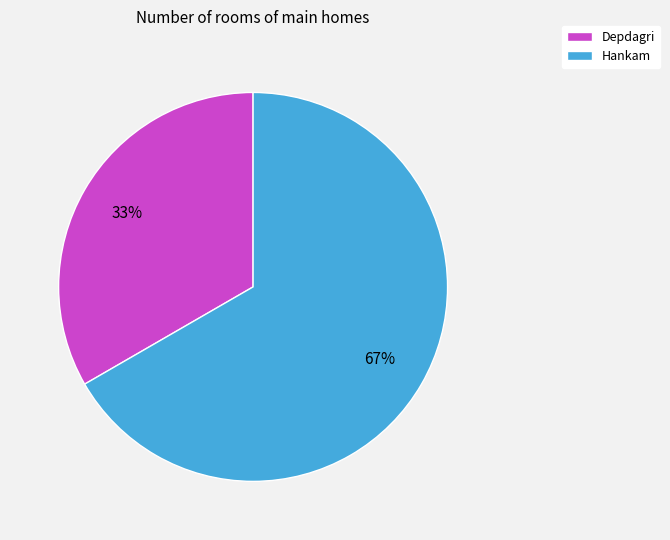

To the nearest percent, what is the average slice percentage?

50%